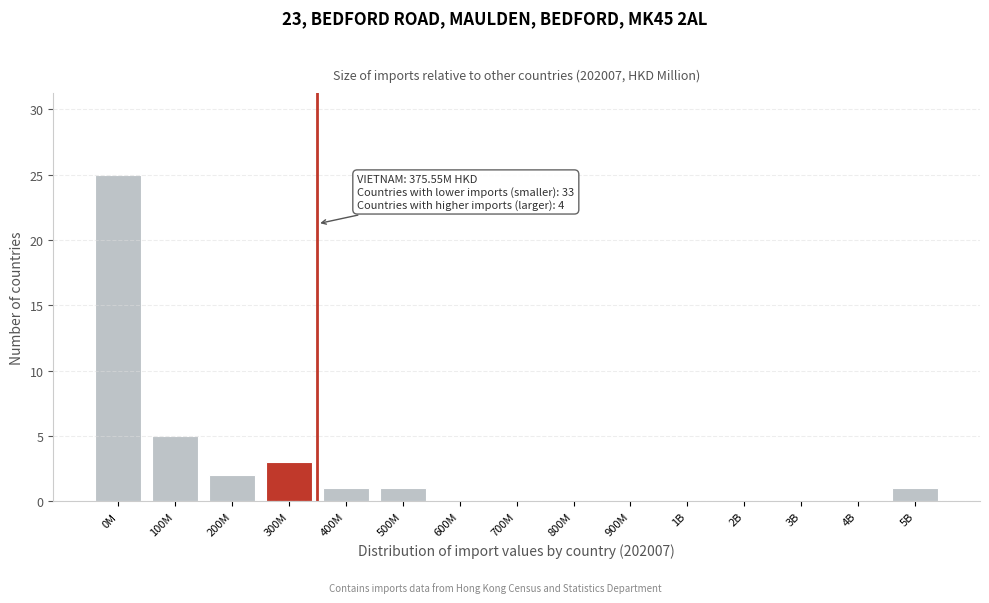

Reading left to right, list all the values displayed in this chart.

0M=25	100M=5	200M=2	300M=3	400M=1	500M=1	600M=0	700M=0	800M=0	900M=0	1B=0	2B=0	3B=0	4B=0	5B=1